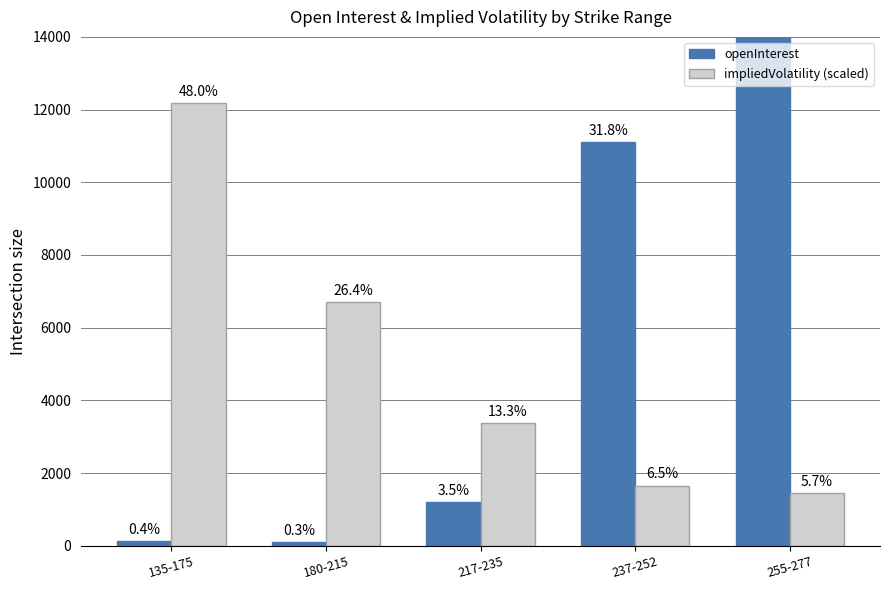

Reading right to left, transcribe all the data shown in this chart.

openInterest: 22395.0	11105.0	1207.0	94.0	129.0
impliedVolatility (scaled): 1454.5	1655.0	3370.0	6698.0	12167.5